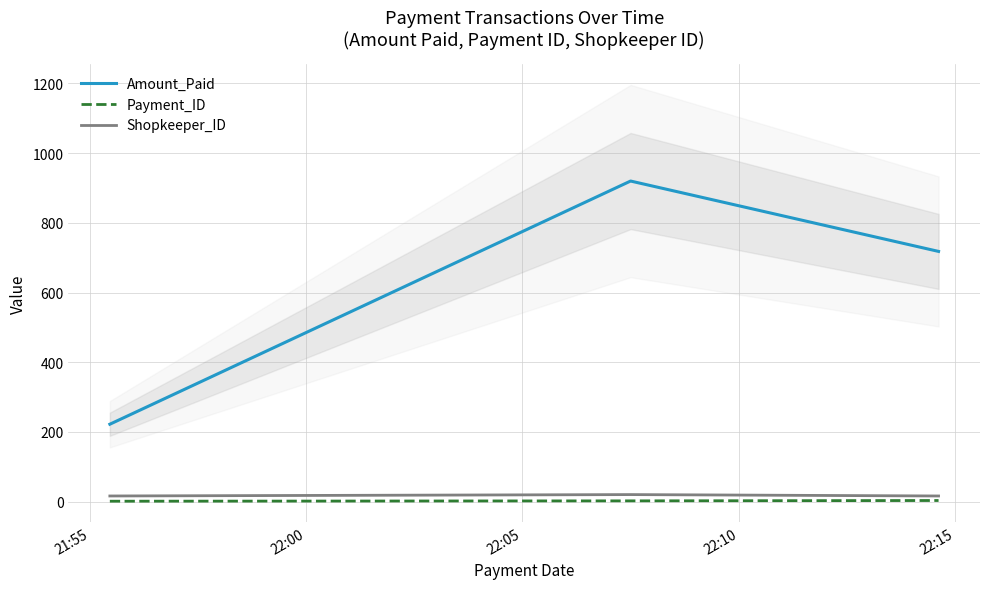

How many categories are shown in the chart?

3